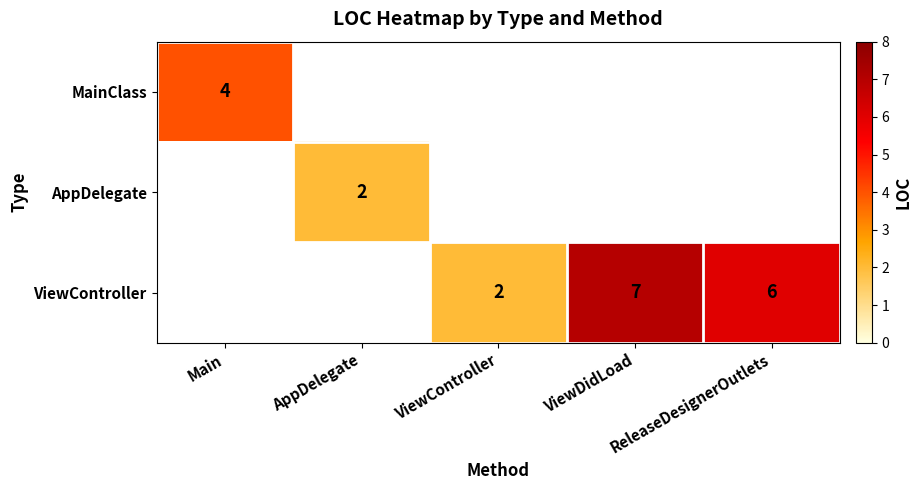

At how many categories does at least one series exceed 6?

1